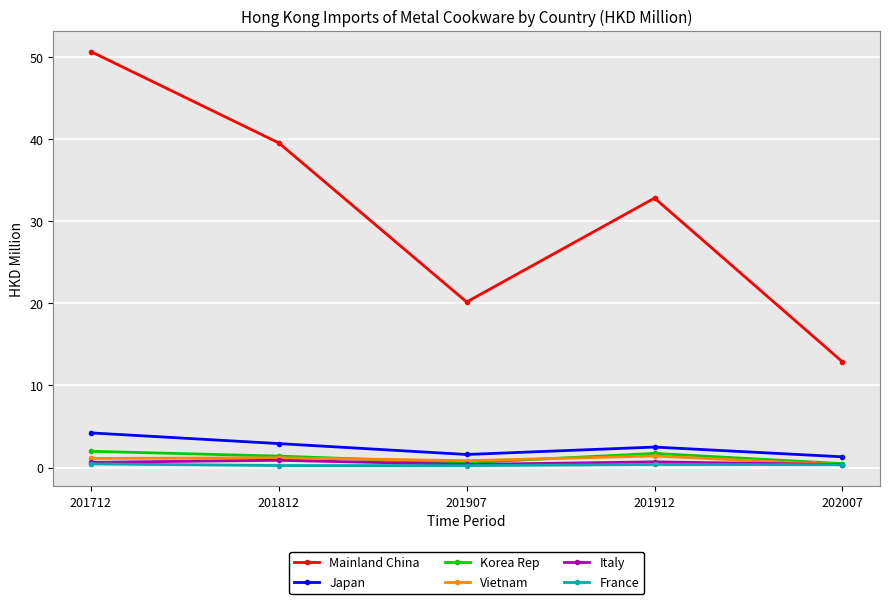

Rank the categories by Mainland China value from lowest to highest.

202007, 201907, 201912, 201812, 201712